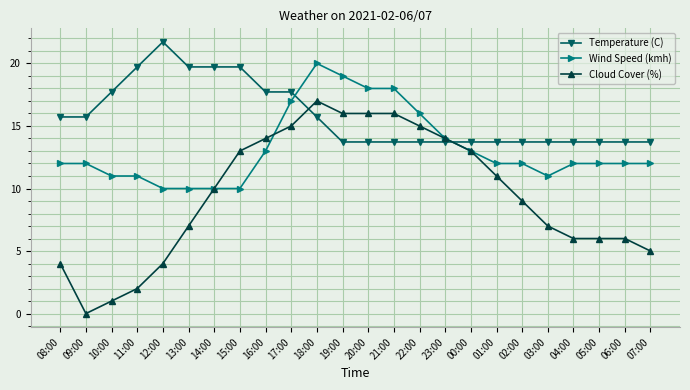

Is this an area chart (filled region under the line)?

No